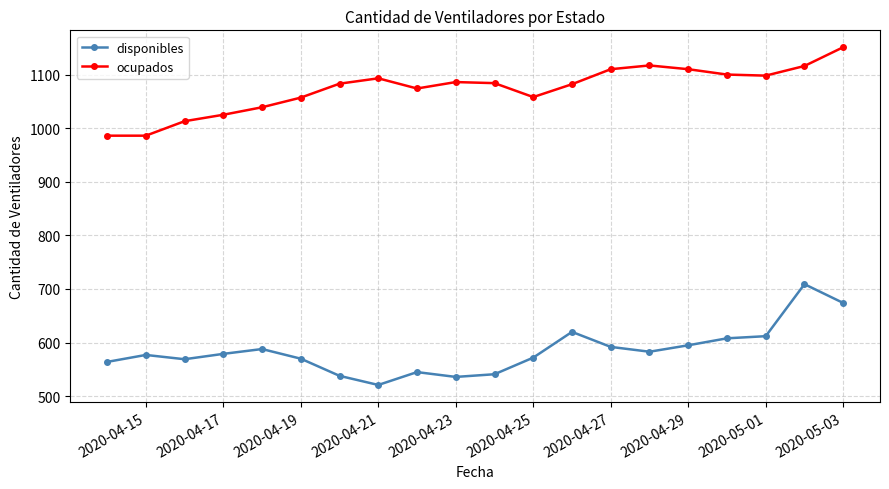

At how many categories does at least one series exceed 585?

20